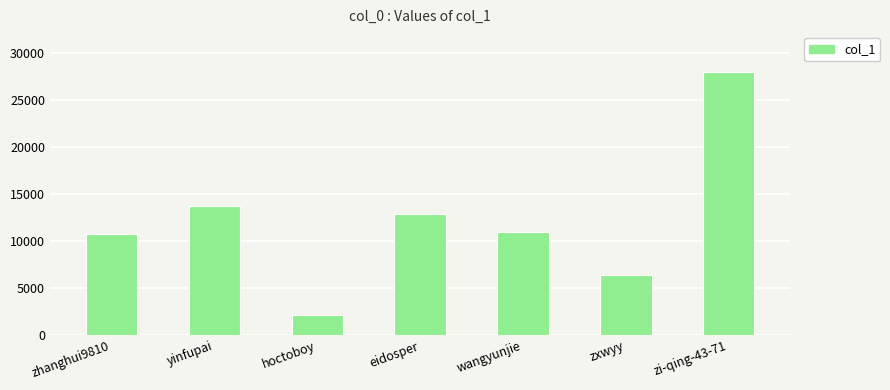

How many data points does each series have?

7